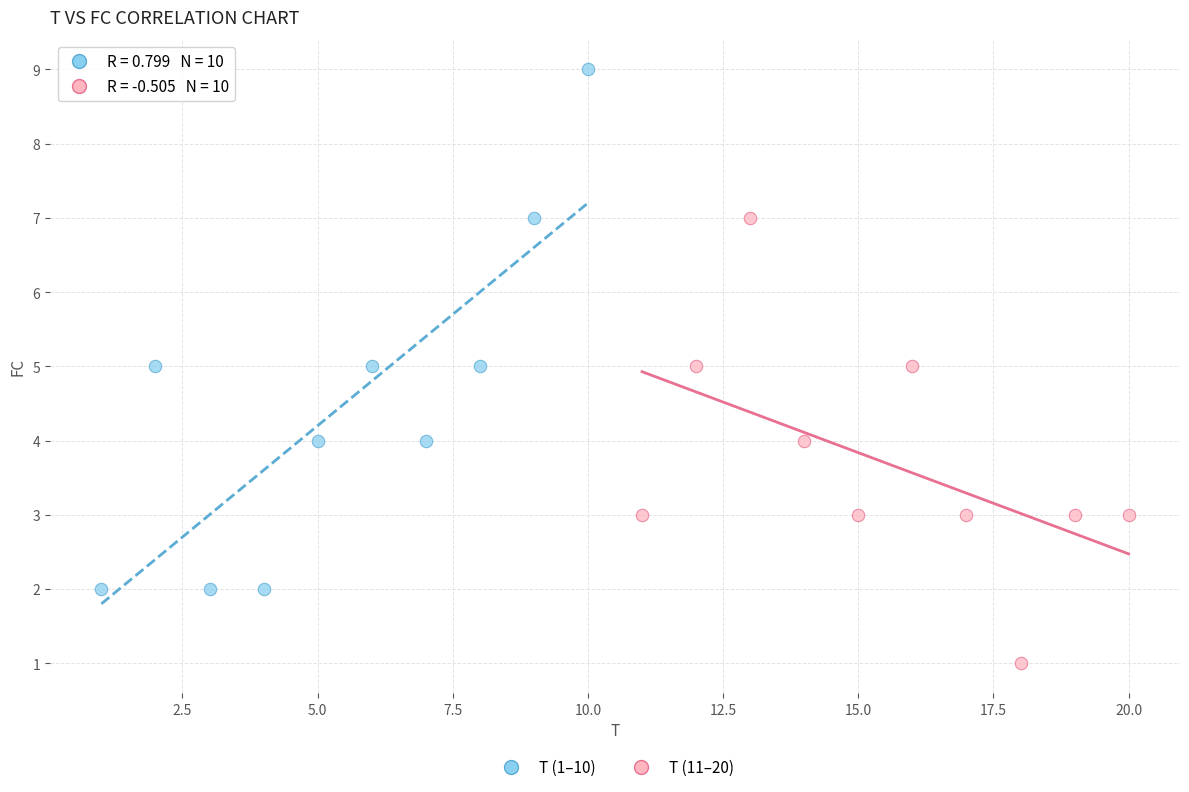

Which series contains the highest Y value?

T (1–10)